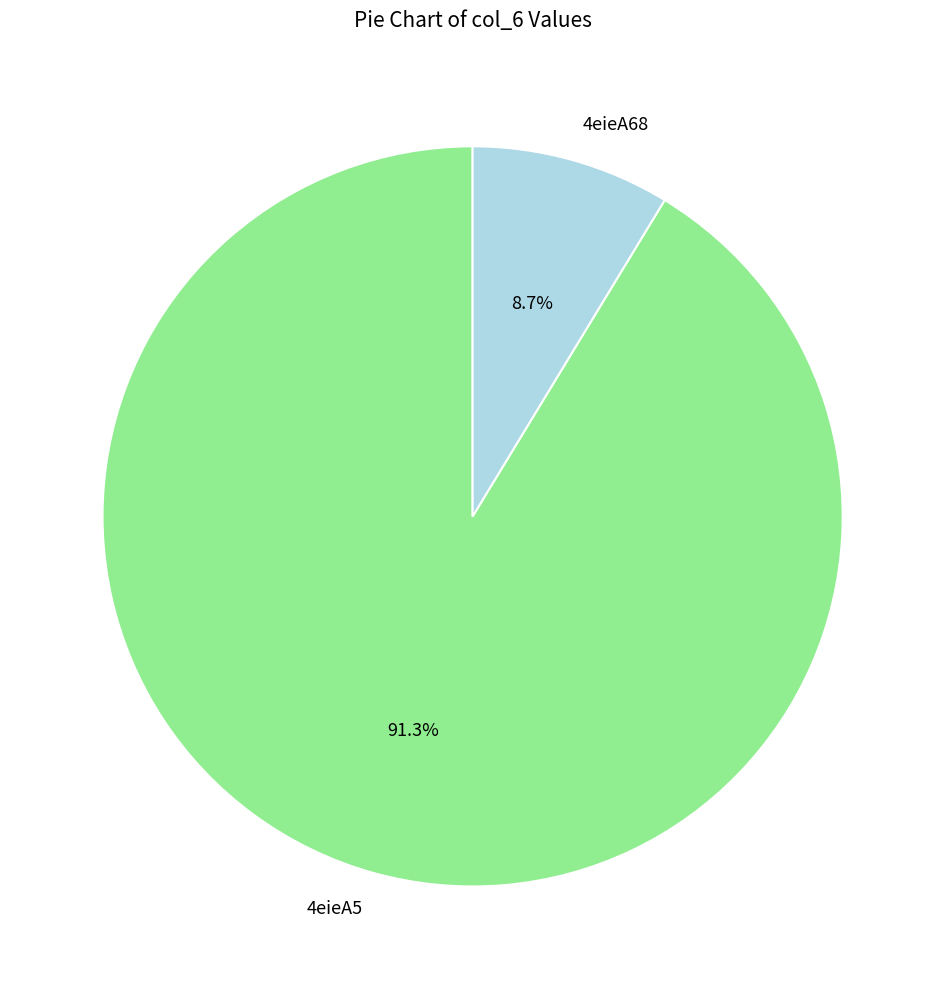

What percentage is the 4eieA5 slice, to the nearest percent?

91%